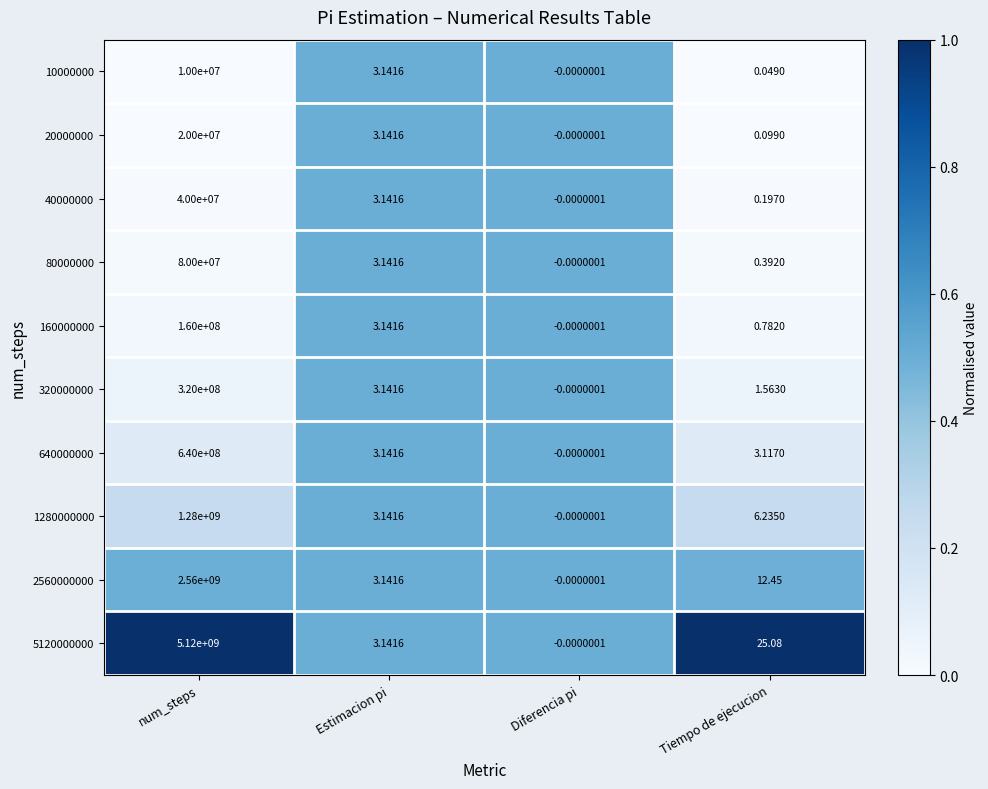

At which label does 160000000 reach its peak?

num_steps